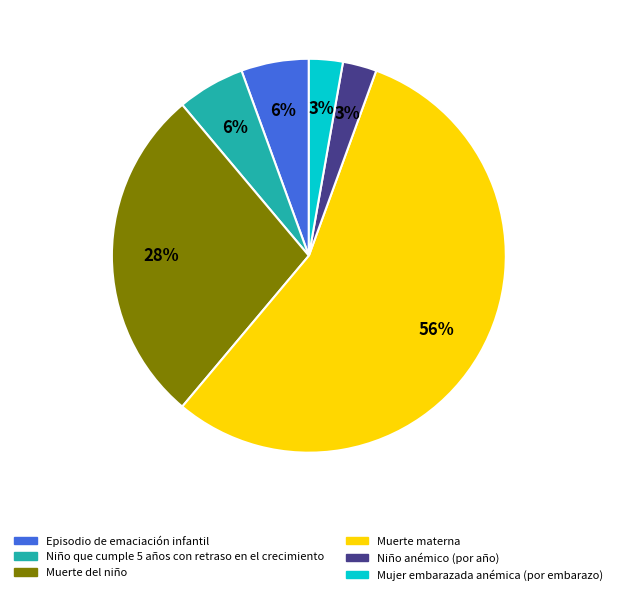

What is the ratio of the value at Mujer embarazada anémica (por embarazo) to the value at Niño anémico (por año)?

1.0